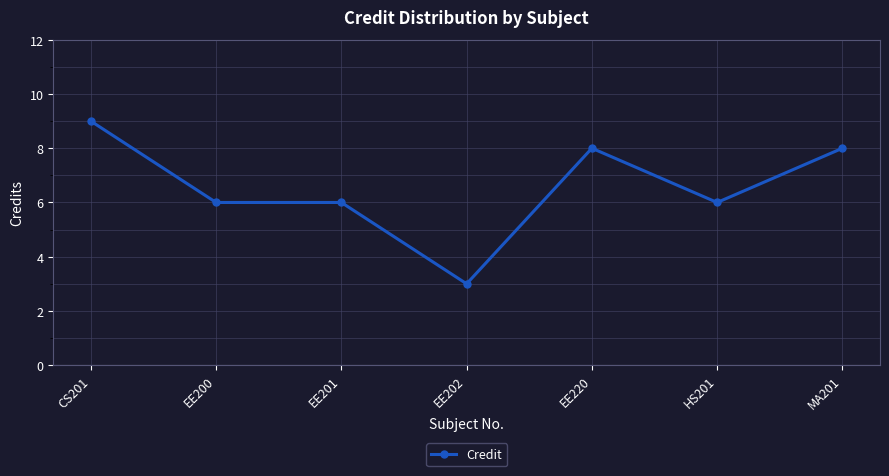

At which label does the data first exceed 6?

CS201